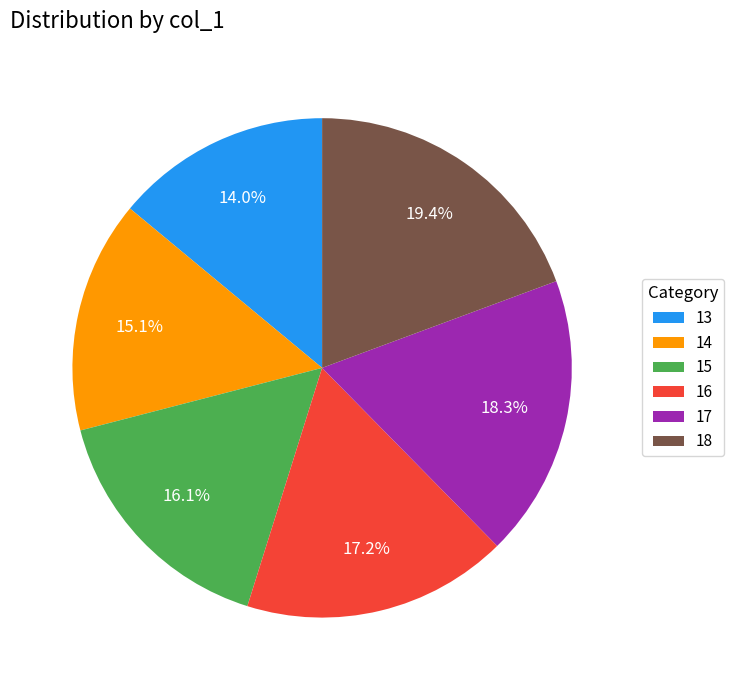

Is it true that 14 is 23% of the pie?

False